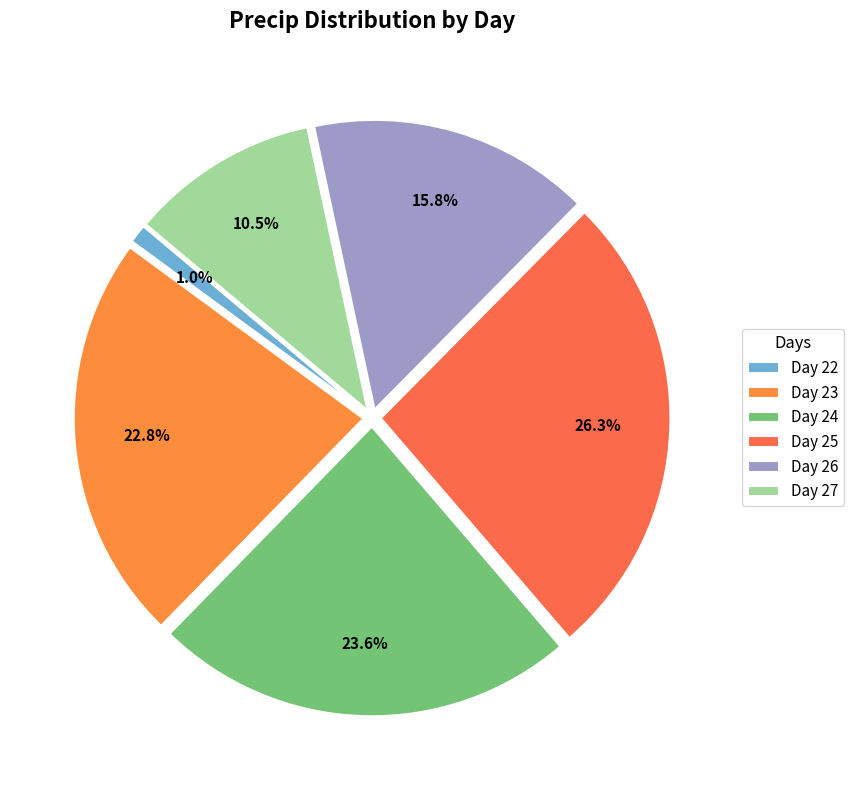

What is the smallest slice in the pie chart?

Day 22